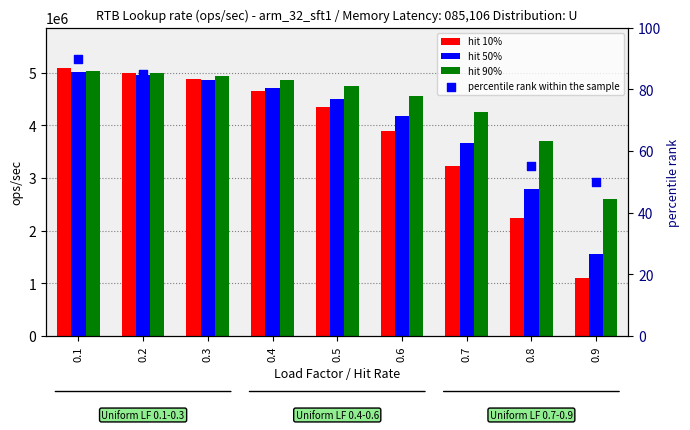

At how many categories does at least one series exceed 1428297?

9